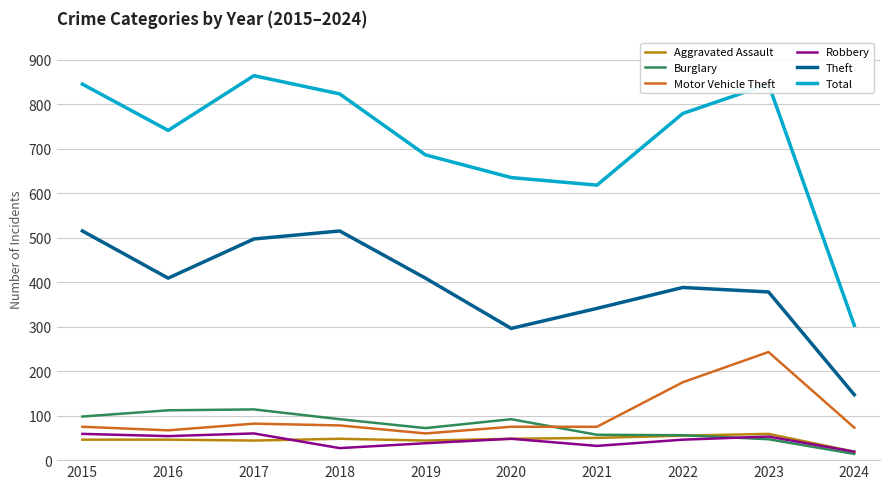

True or false: Robbery and Total cross at least once.

False